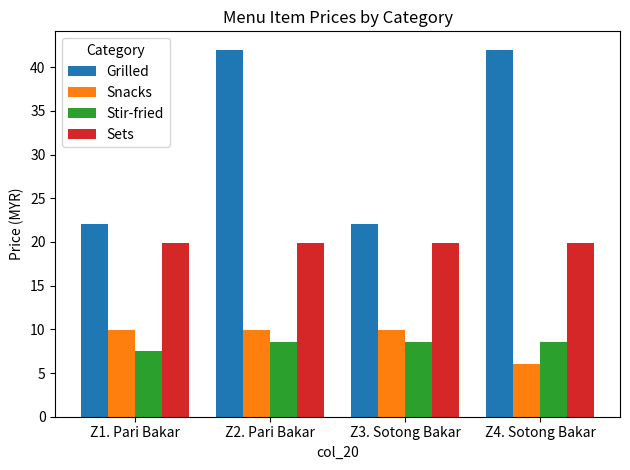

At Z4. Sotong Bakar, list the series in order from smallest to largest.

Snacks, Stir-fried, Sets, Grilled